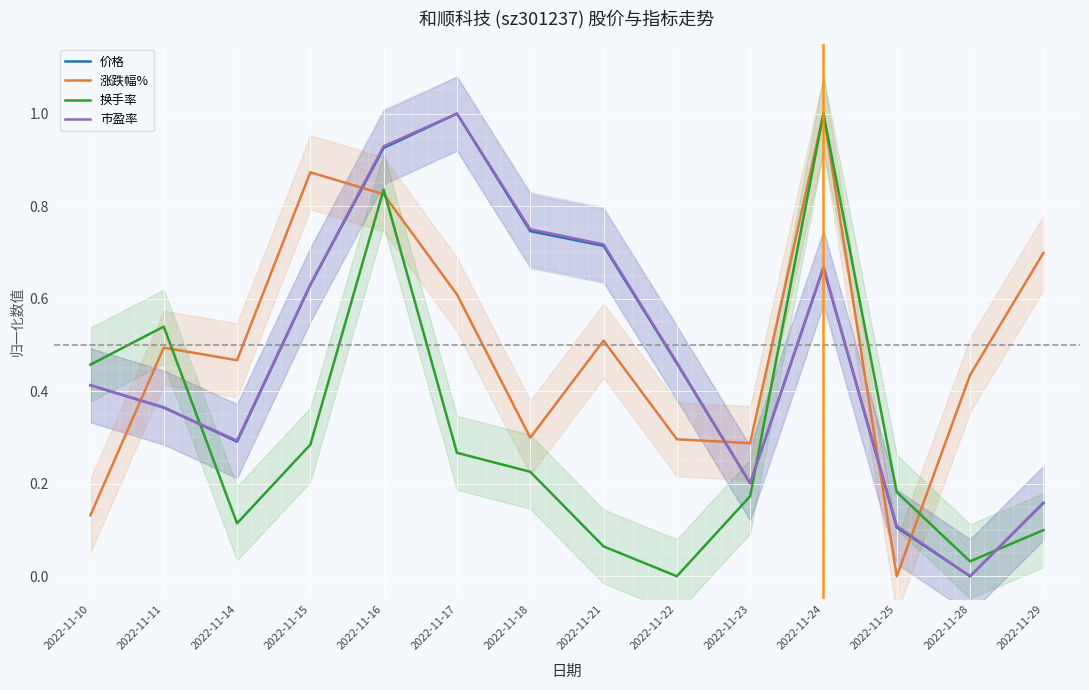

Reading left to right, list all the values displayed in this chart.

价格: 0.4	0.4	0.3	0.6	0.9	1.0	0.7	0.7	0.5	0.2	0.7	0.1	0.0	0.2
涨跌幅%: 0.1	0.5	0.5	0.9	0.8	0.6	0.3	0.5	0.3	0.3	1.0	0.0	0.4	0.7
换手率: 0.5	0.5	0.1	0.3	0.8	0.3	0.2	0.1	0.0	0.2	1.0	0.2	0.0	0.1
市盈率: 0.4	0.4	0.3	0.6	0.9	1.0	0.7	0.7	0.5	0.2	0.7	0.1	0.0	0.2